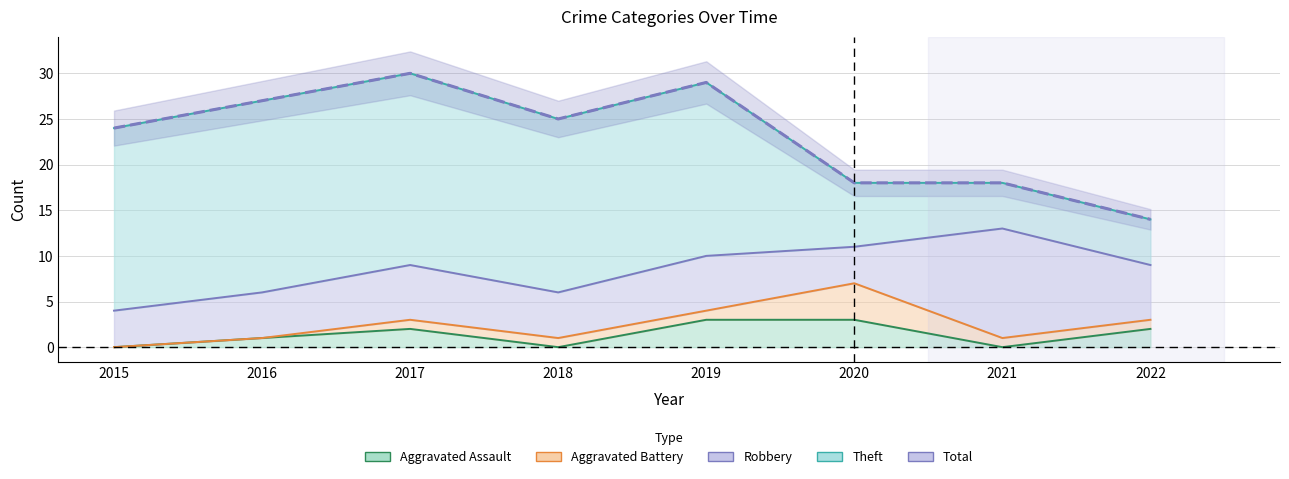

Reading right to left, list all the values displayed in this chart.

14	18	18	29	25	30	27	24